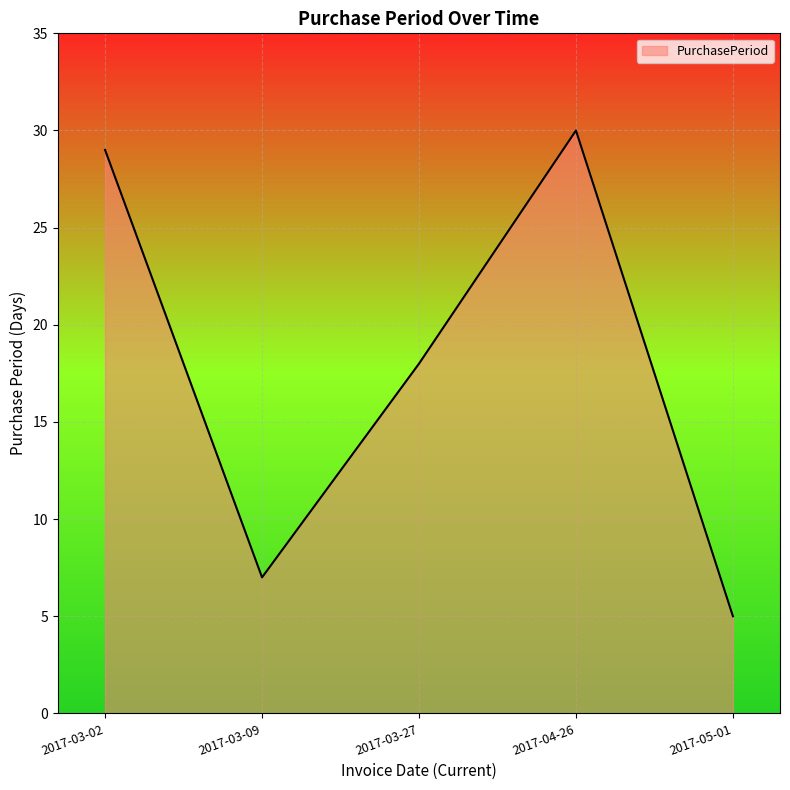

Where is the first local maximum?

2017-04-26